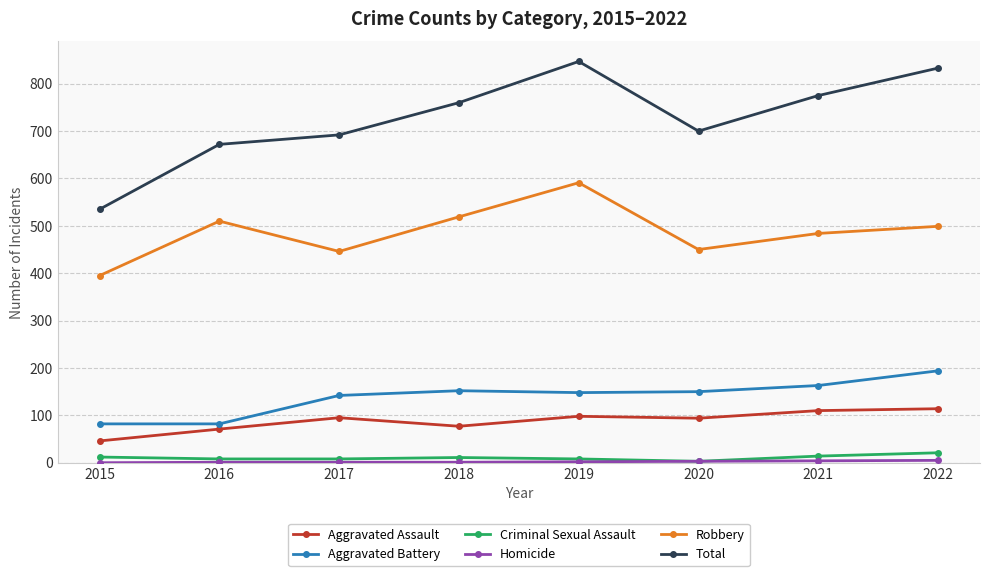

Which category has the highest value in the Robbery series?

2019